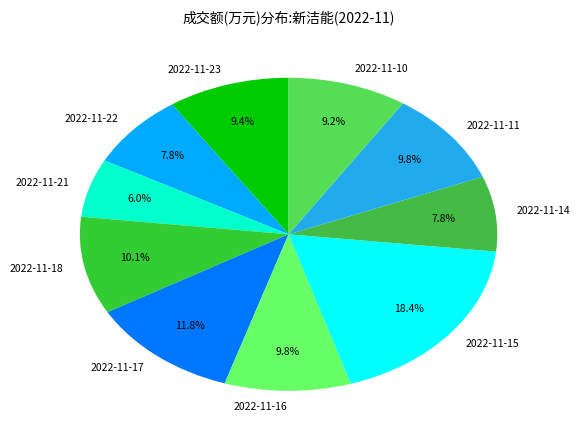

Is there any slice that represents more than half of the pie?

No